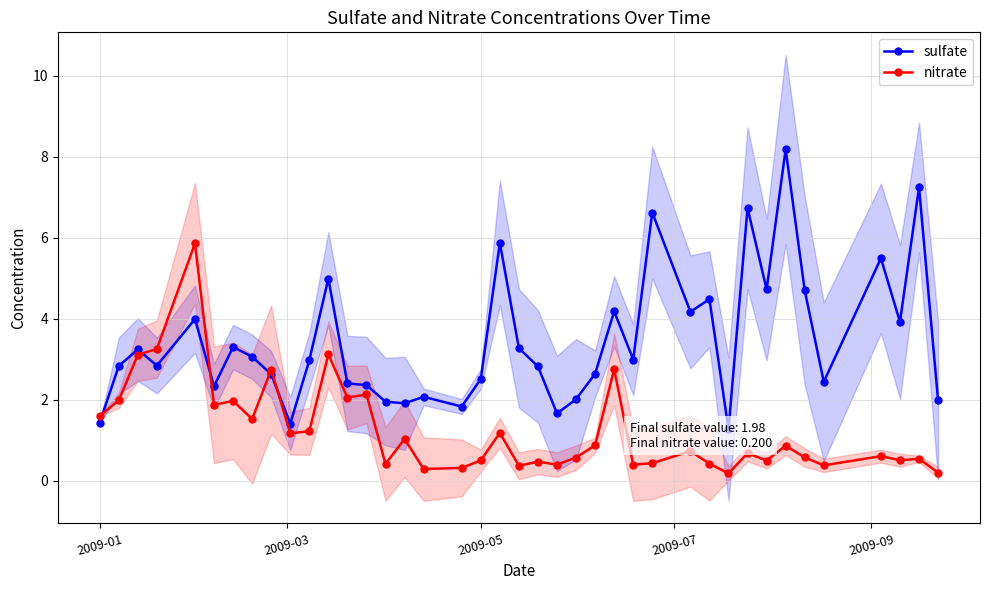

What is the highest value of the nitrate series?

5.9